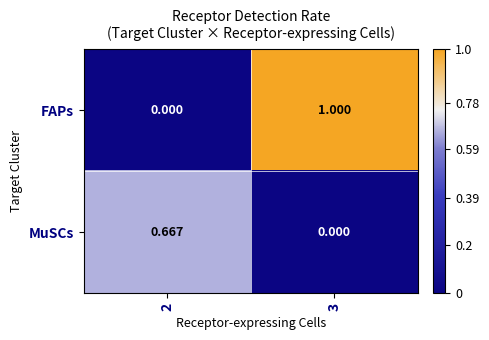

Which series has the largest range (max minus min)?

FAPs